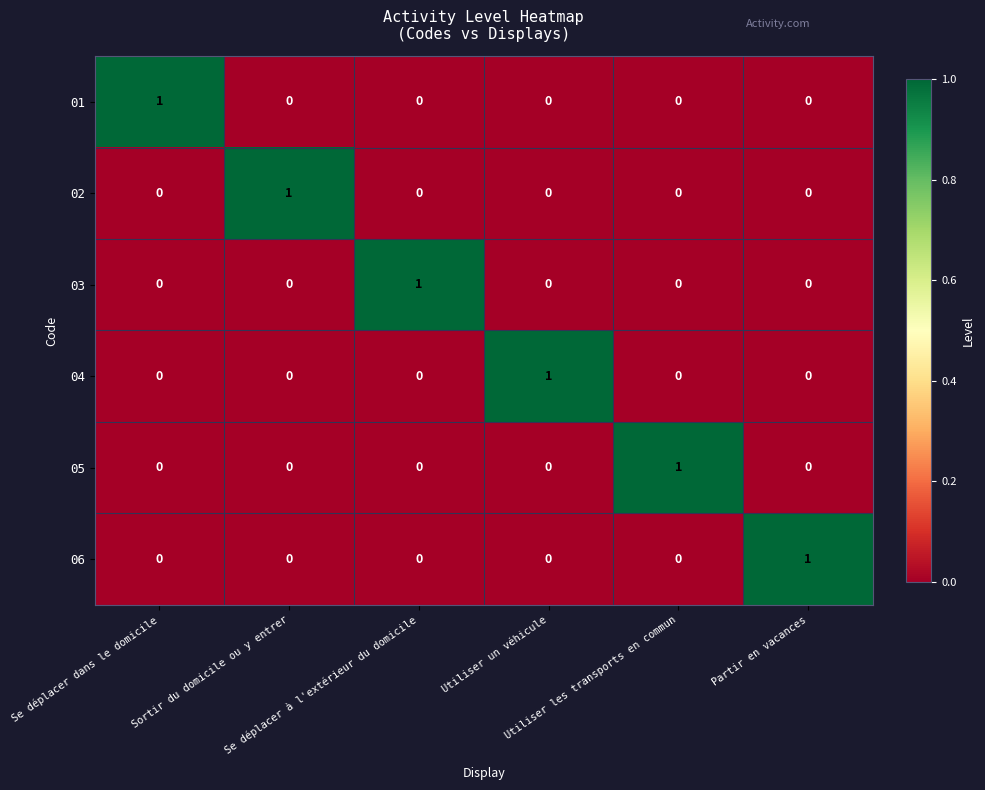

How many 02 values are between 0 and 1?

6